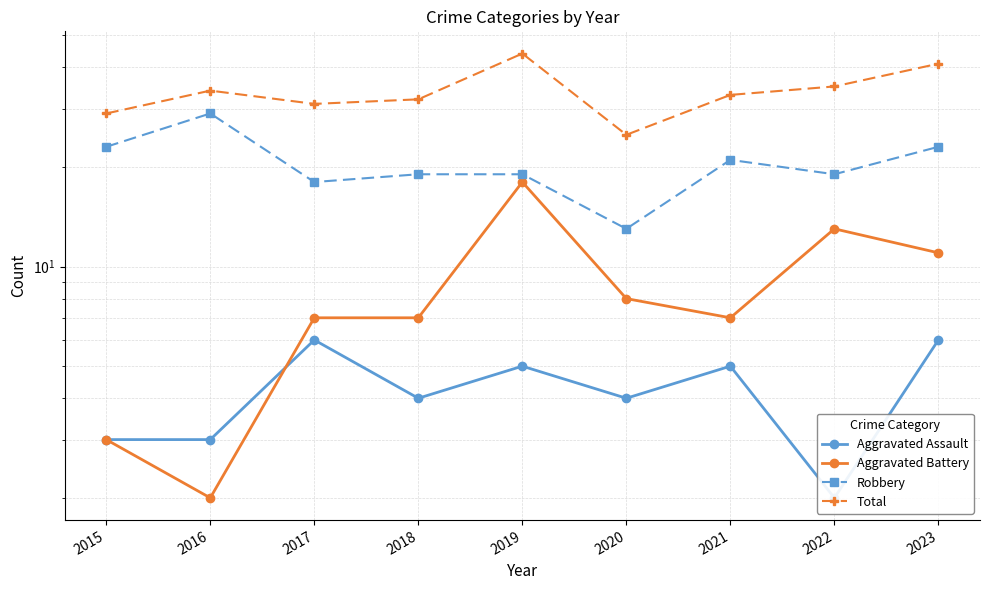

Rank the series by their maximum value, from lowest to highest.

Aggravated Assault, Aggravated Battery, Robbery, Total